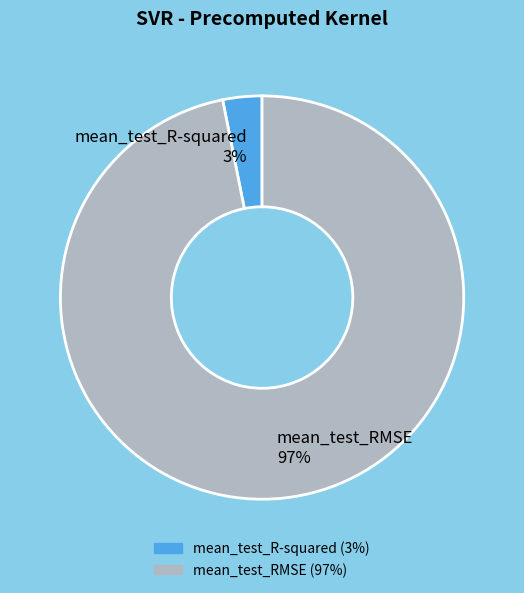

What percentage is the mean_test_R-squared slice, to the nearest percent?

3%